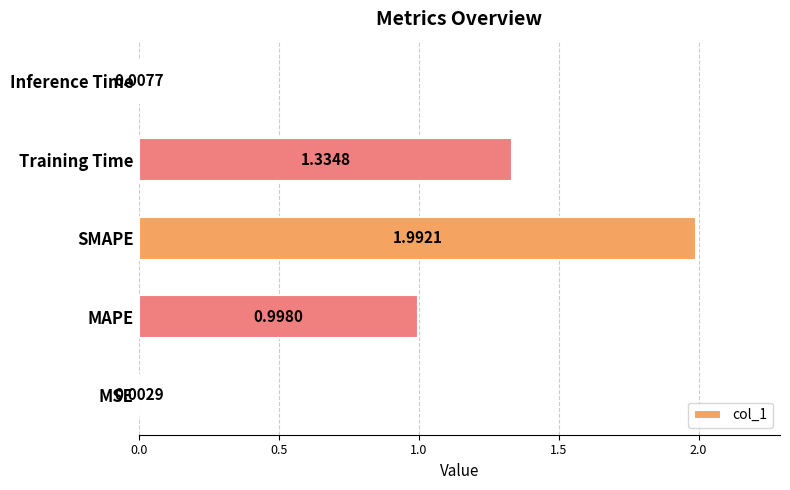

Which has a higher value, MAPE or Training Time?

Training Time